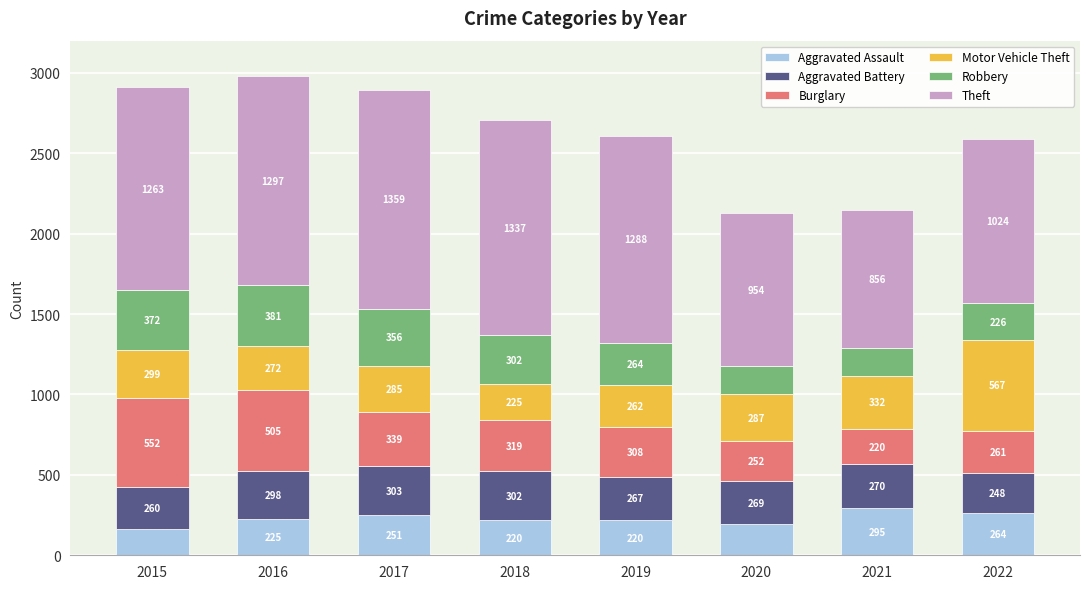

Is it true that Aggravated Assault equals 164 at 2015?

True